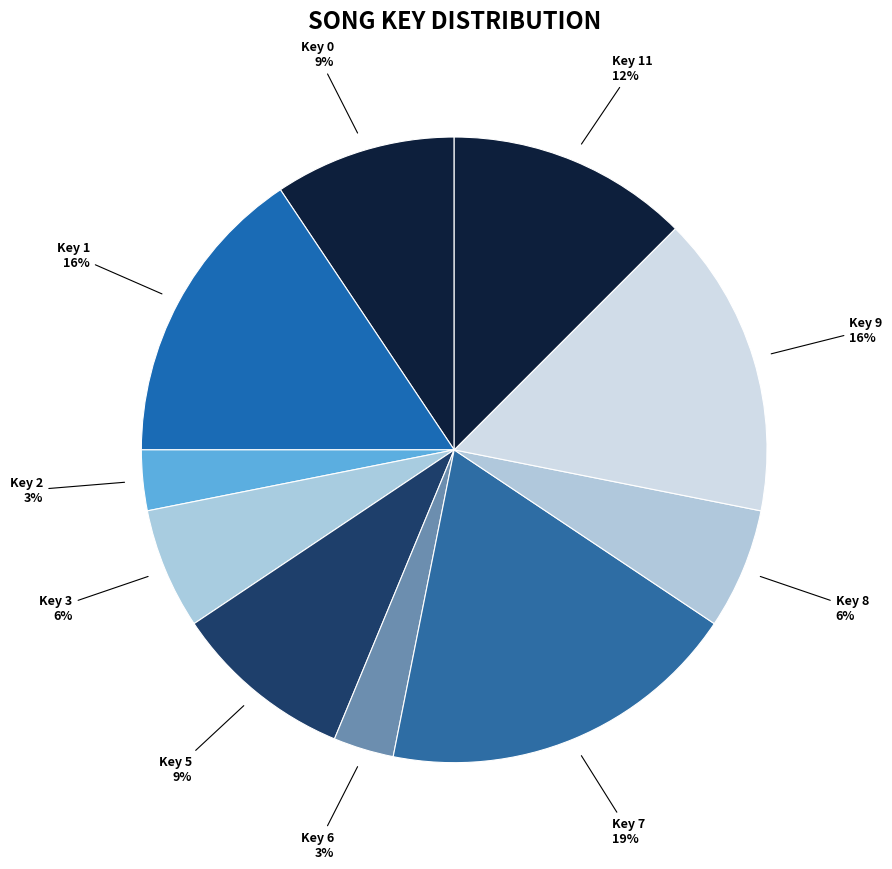

The Key 8 slice represents 6% of the pie. True or false?

True